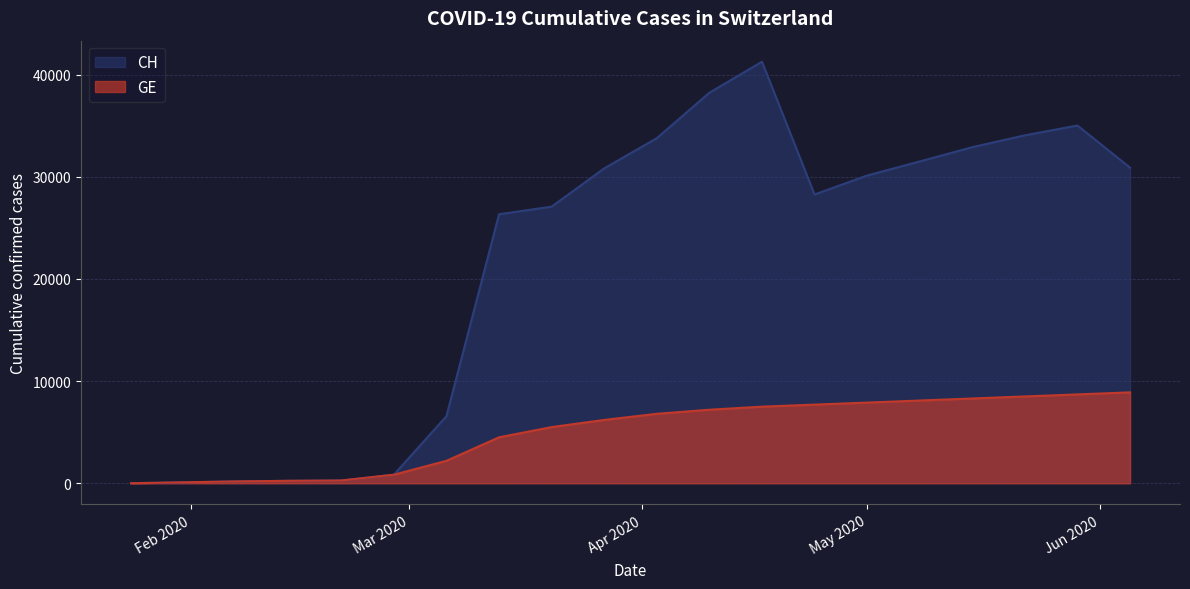

List the series in order of their overall mean, lowest first.

GE, CH